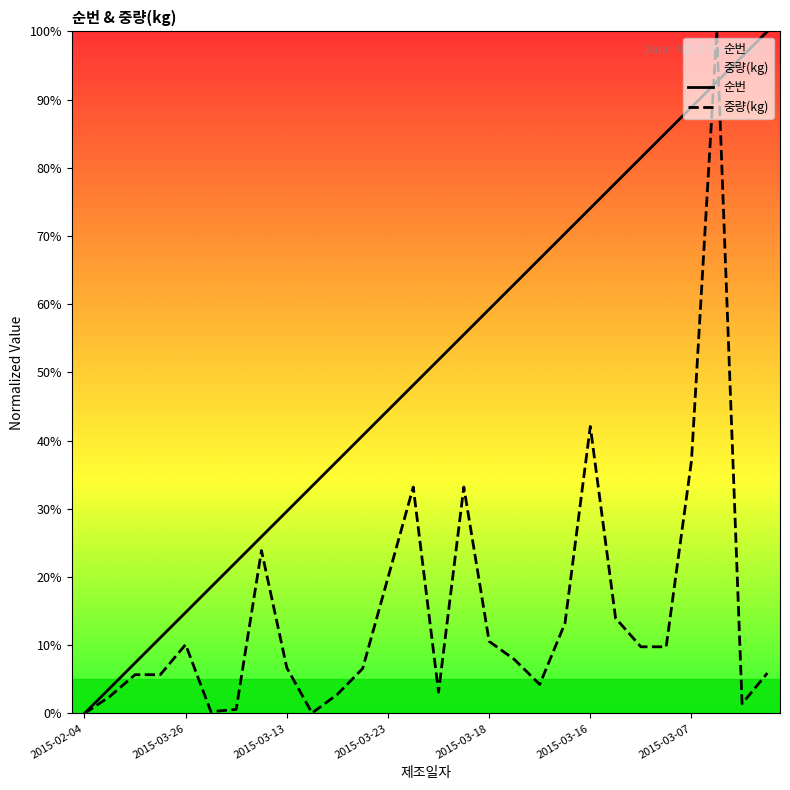

At which label does 중량(kg) first exceed 7?

2015-03-26